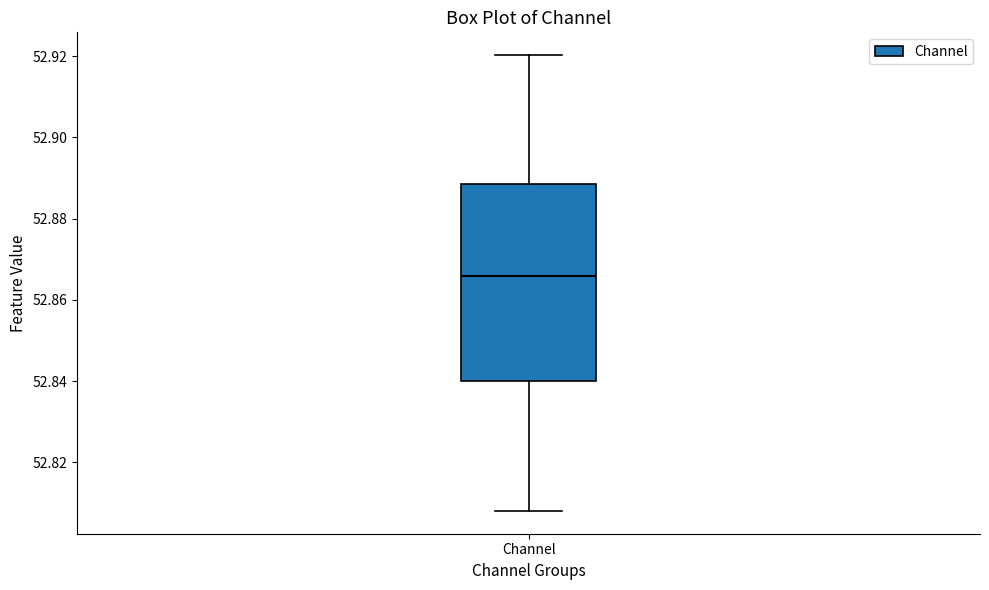

Where does the upper whisker of the box for Channel end on the y-axis? The values are not printed on the chart, so give them approximately, as read against the axis.

52.920